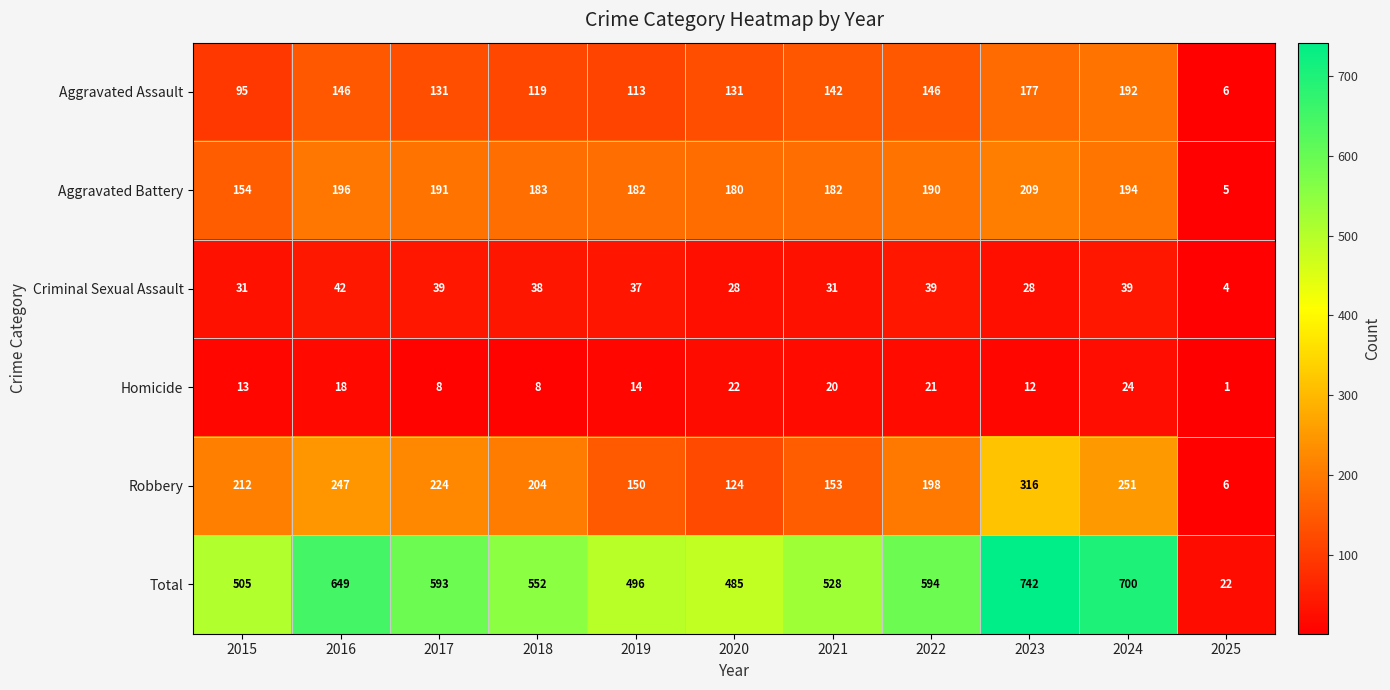

What is the total value across all series at 2020?

970